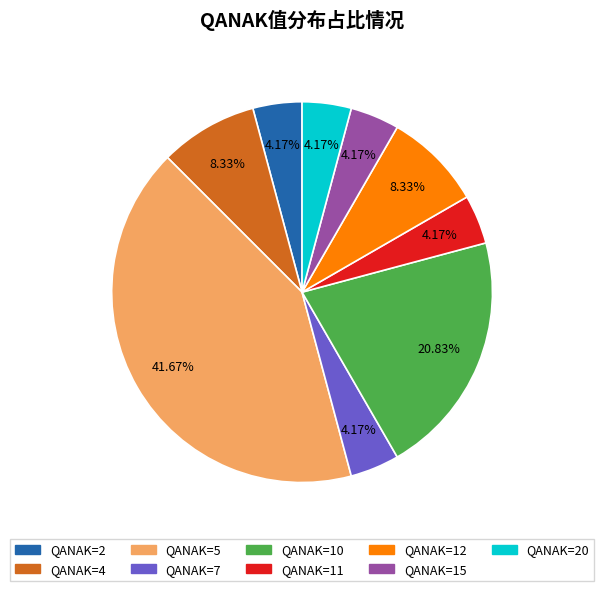

What is the largest slice in the pie chart?

QANAK=5